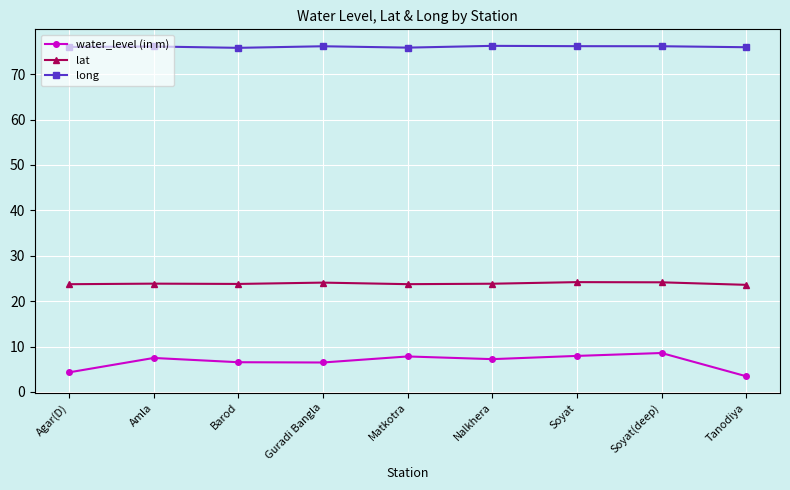

What is the highest value of the lat series?

24.2